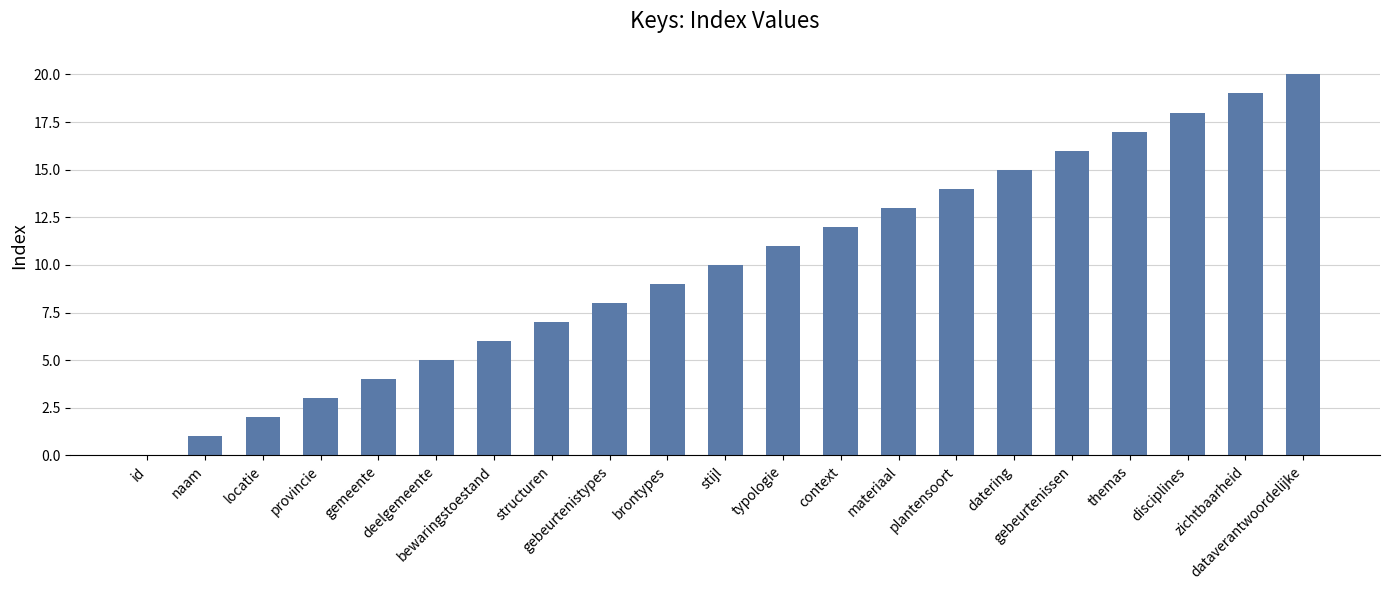

What is the sum of the values at naam and themas?

18